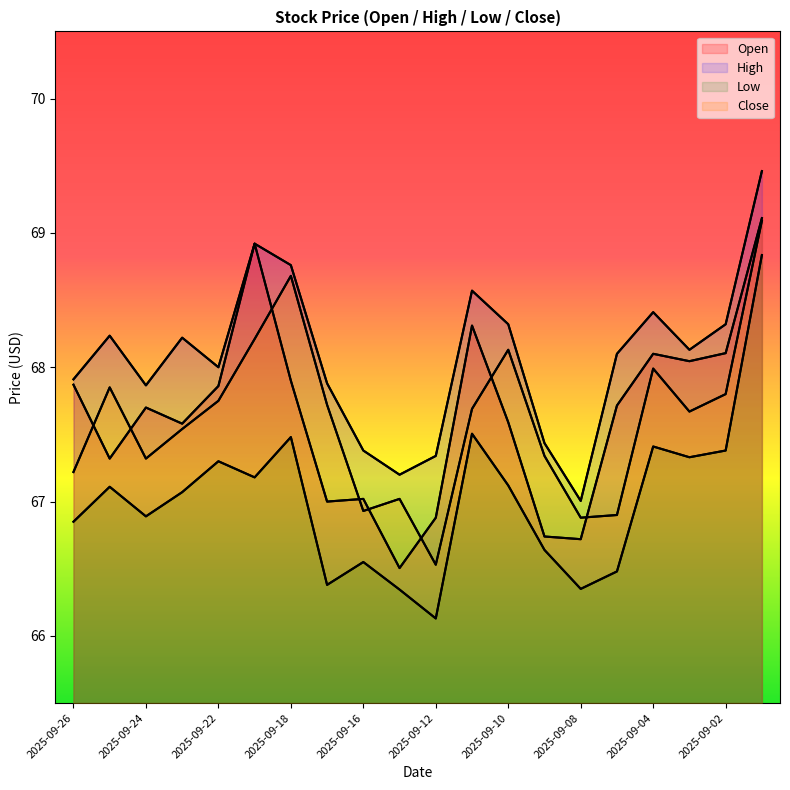

Is it true that Open equals 66.9 at 2025-09-12?

True